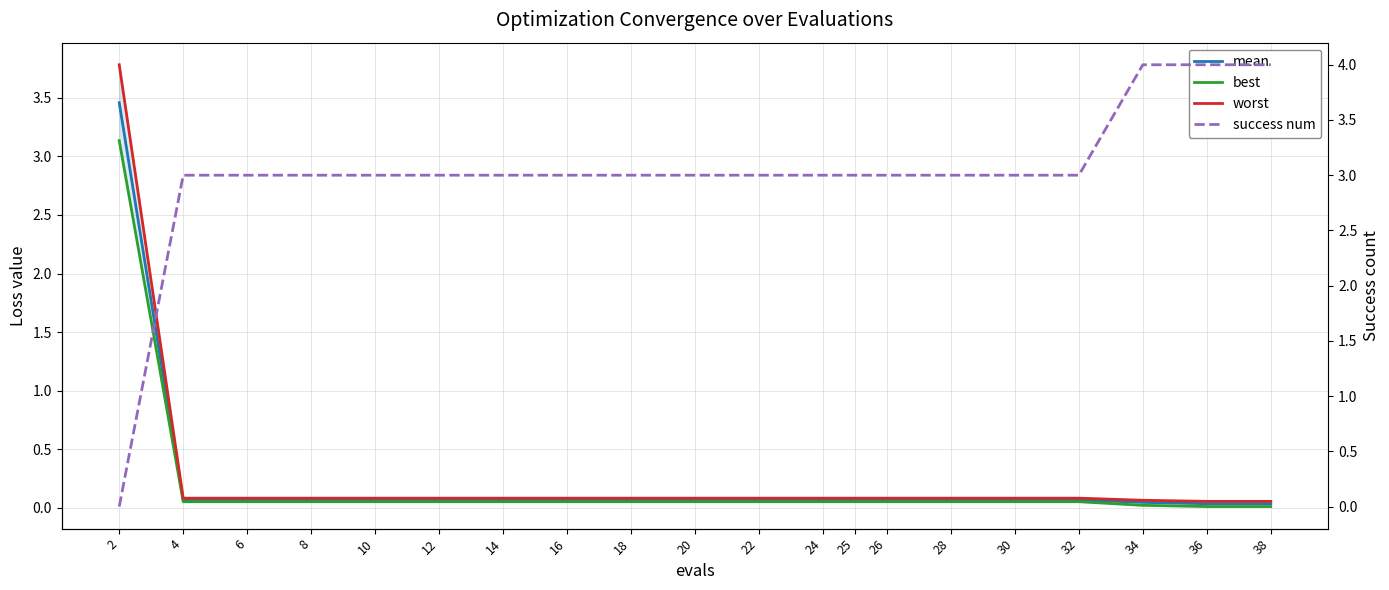

Between 12 and 24, which series saw the biggest shift?

mean